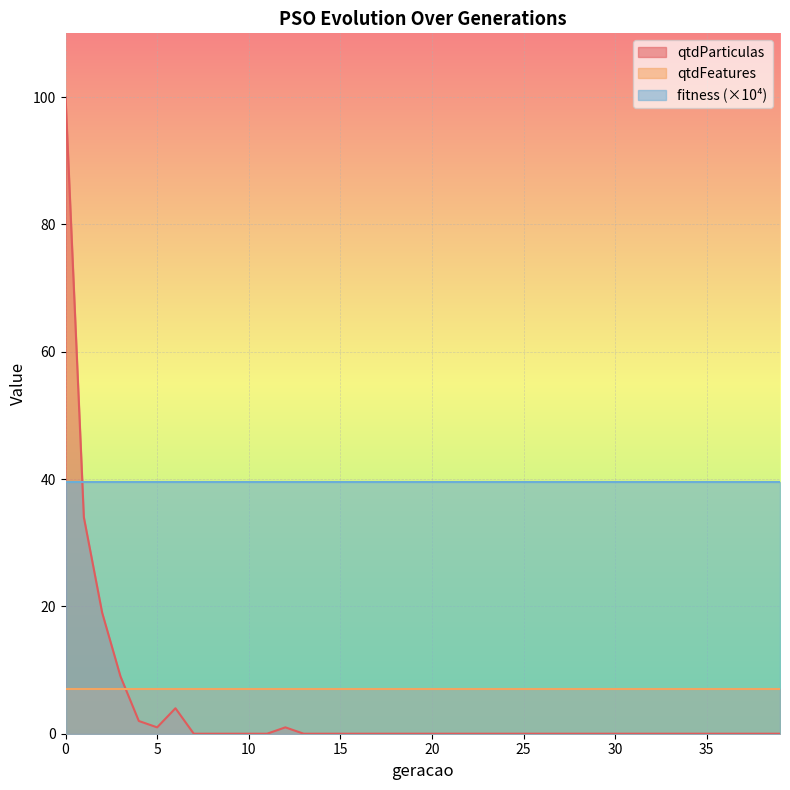

List the labels in order of qtdFeatures value, largest first.

0, 1, 2, 3, 4, 5, 6, 7, 8, 9, 10, 11, 12, 13, 14, 15, 16, 17, 18, 19, 20, 21, 22, 23, 24, 25, 26, 27, 28, 29, 30, 31, 32, 33, 34, 35, 36, 37, 38, 39